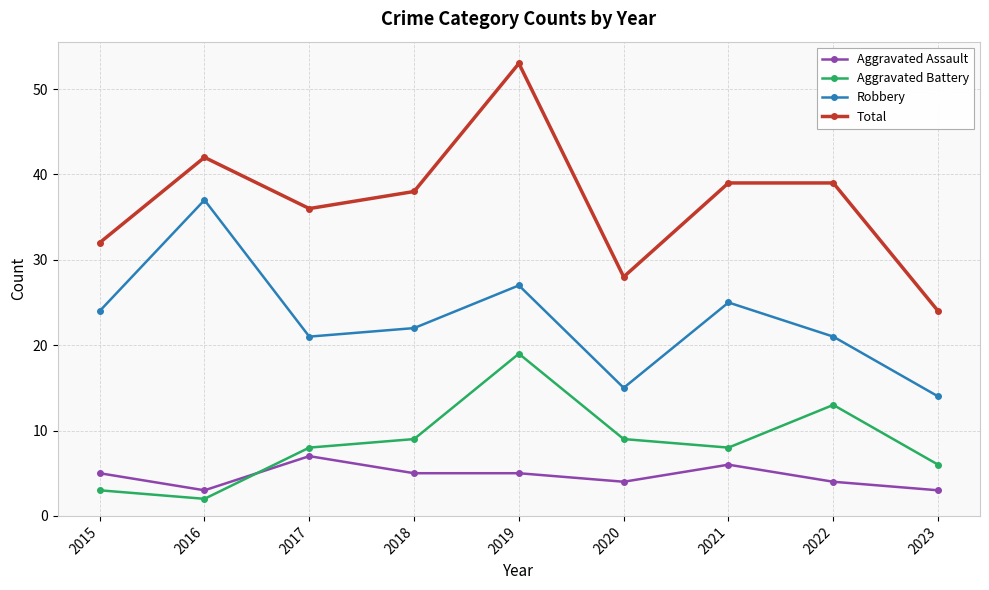

At which label is Total closest to 38?

2018